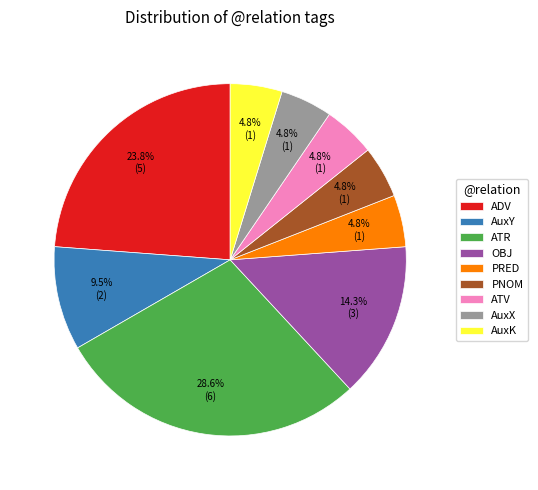

True or false: ATR accounts for 36% of the total.

False